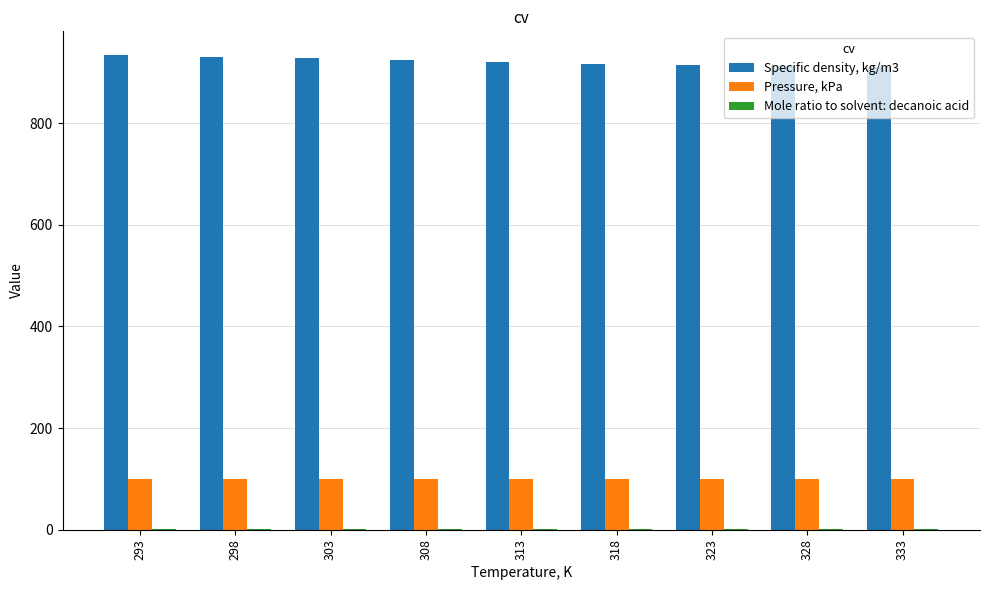

What is the sum of all Pressure, kPa values?

900